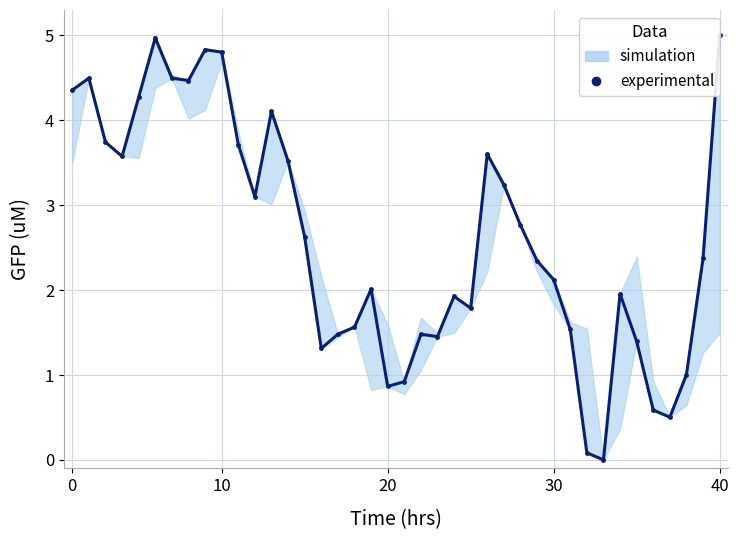

How many points are higher than both their immediate neighbors (excluding endpoints)?

9